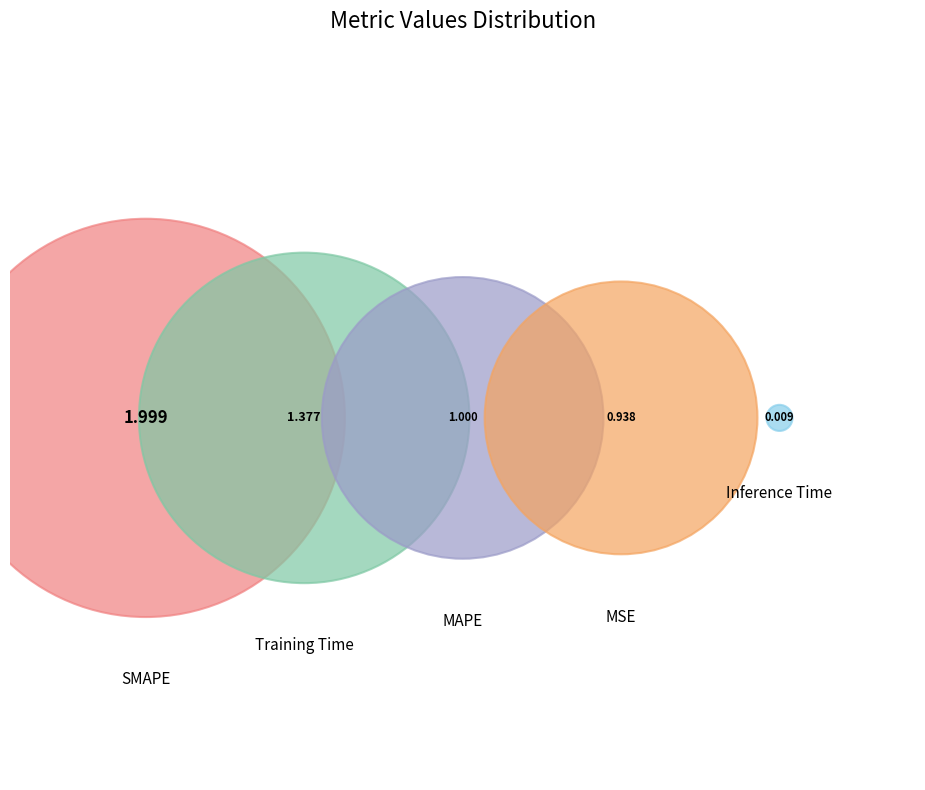

Is Training Time the majority of the pie?

No